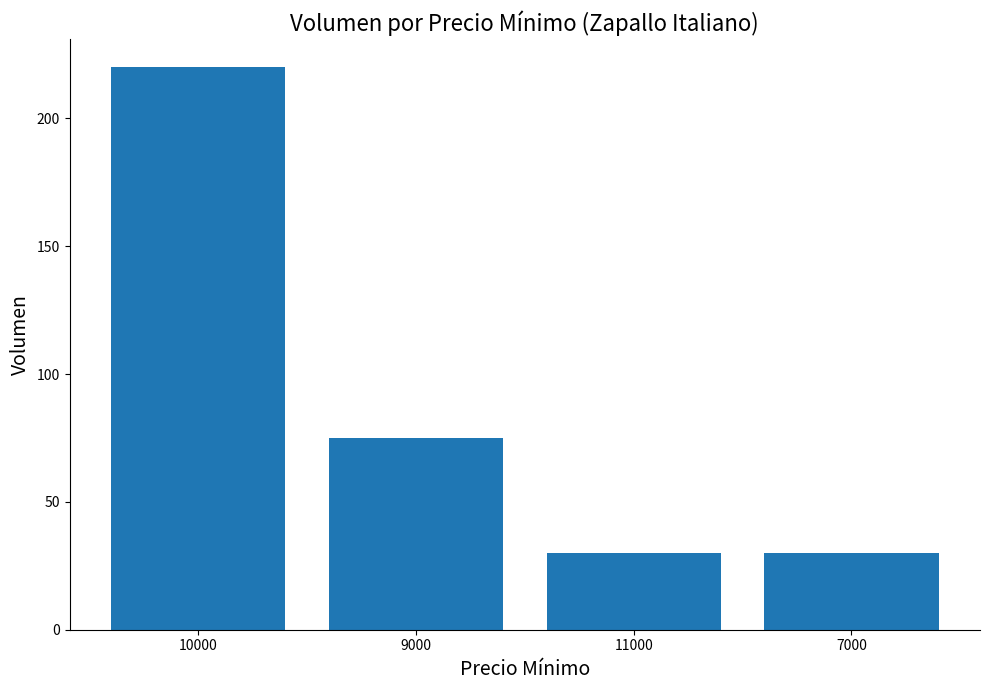

What is the label of the 1st bar from the left?

10000